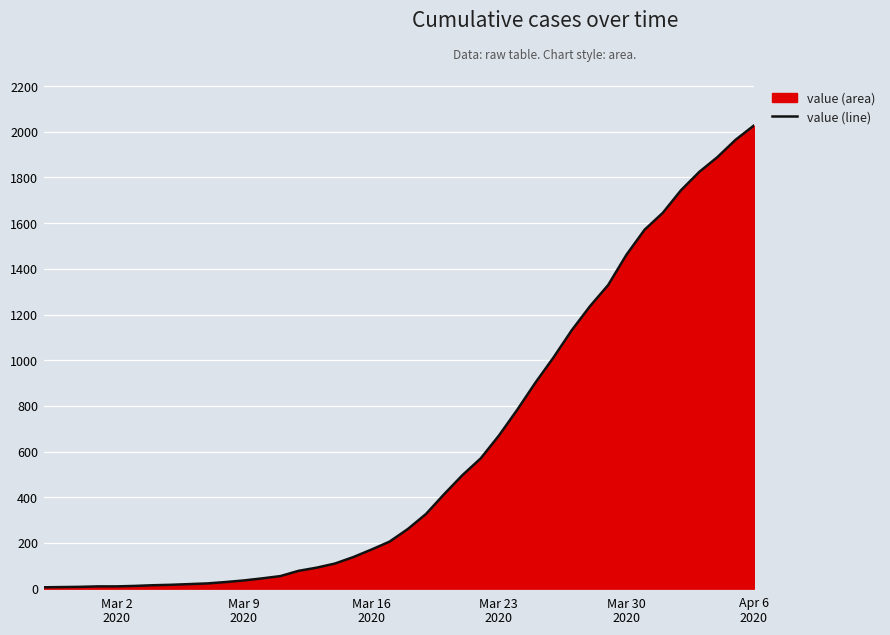

How many lines are shown in the chart?

1